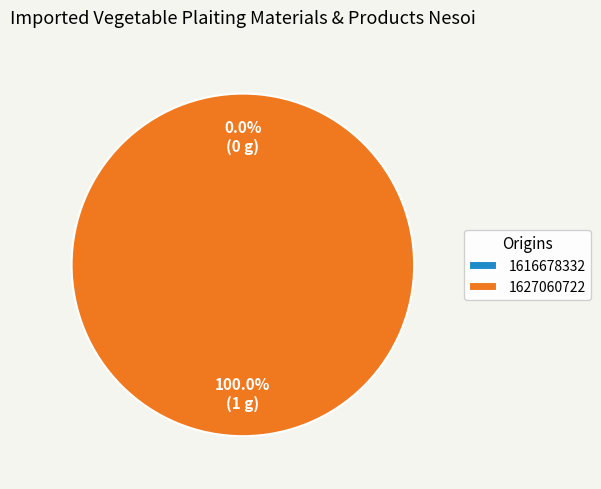

What is the smallest slice in the pie chart?

1616678332